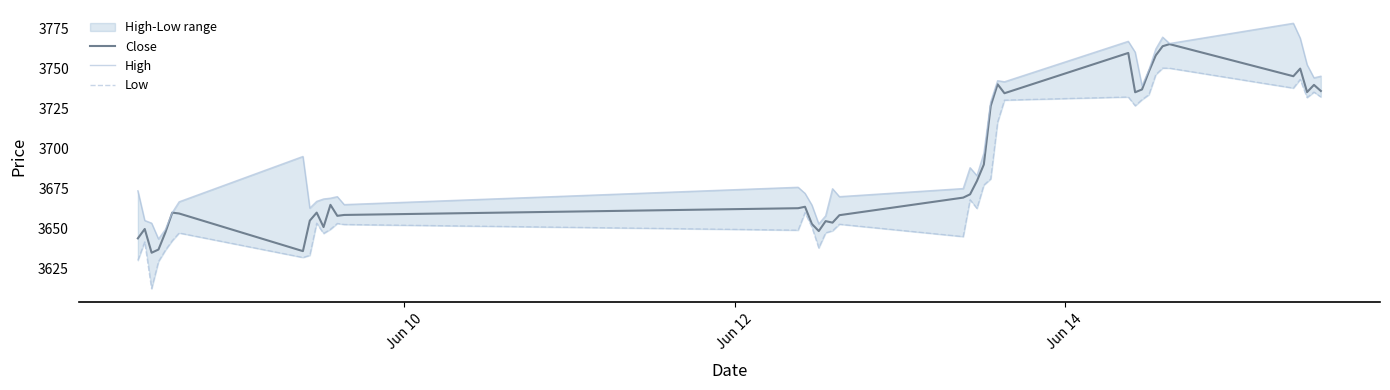

True or false: Close and High cross at least once.

False